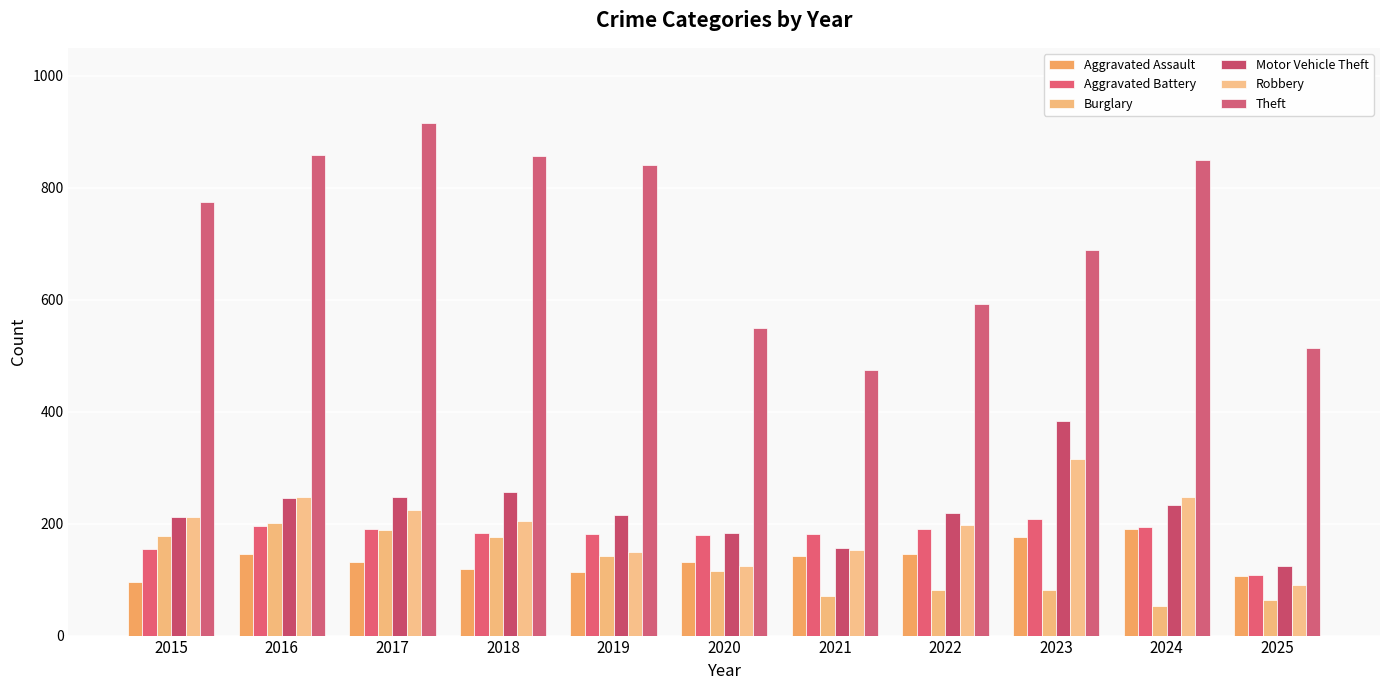

What is the minimum value for Motor Vehicle Theft?

125